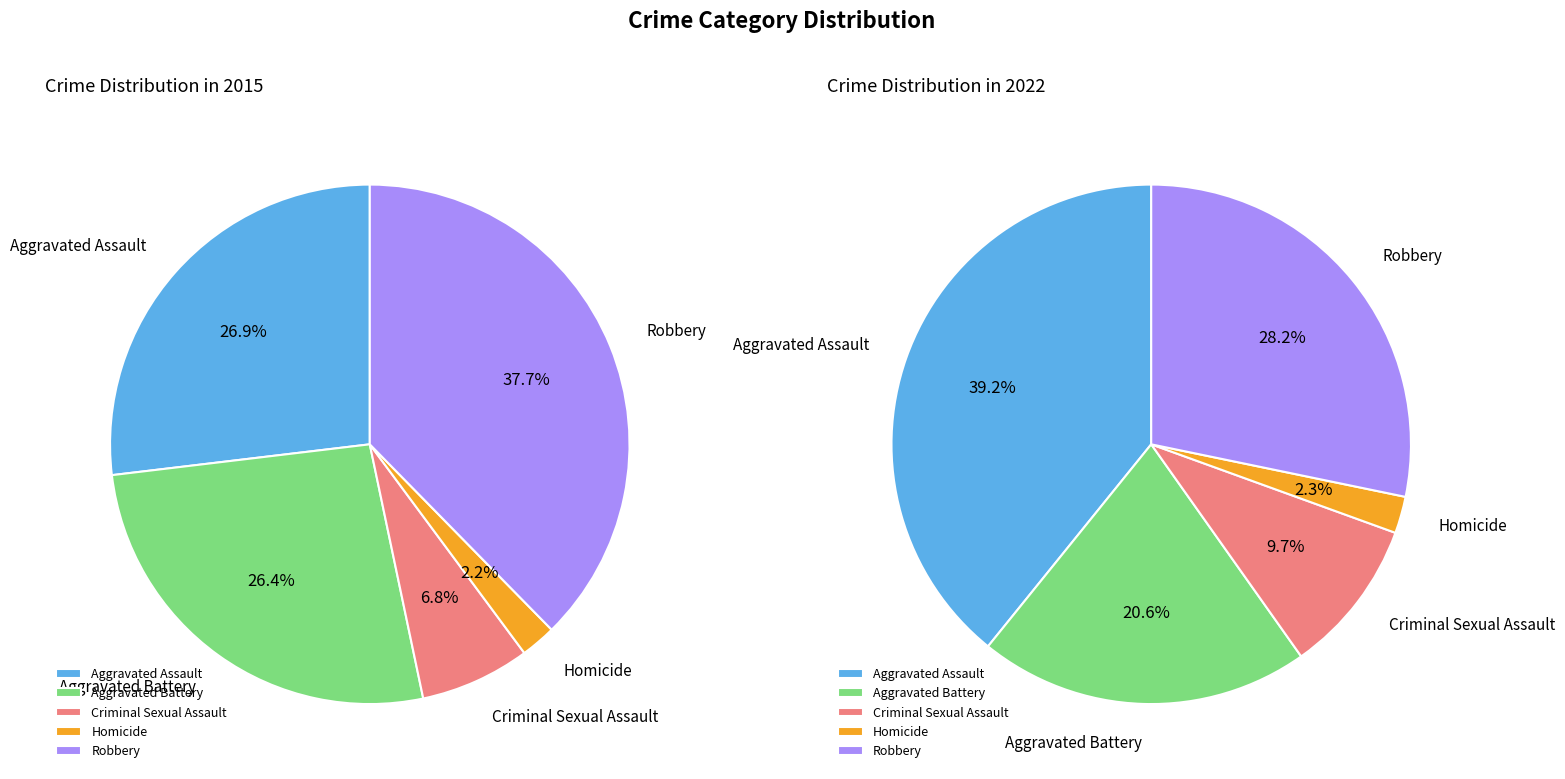

Is it true that Criminal Sexual Assault is 19% of the pie?

False